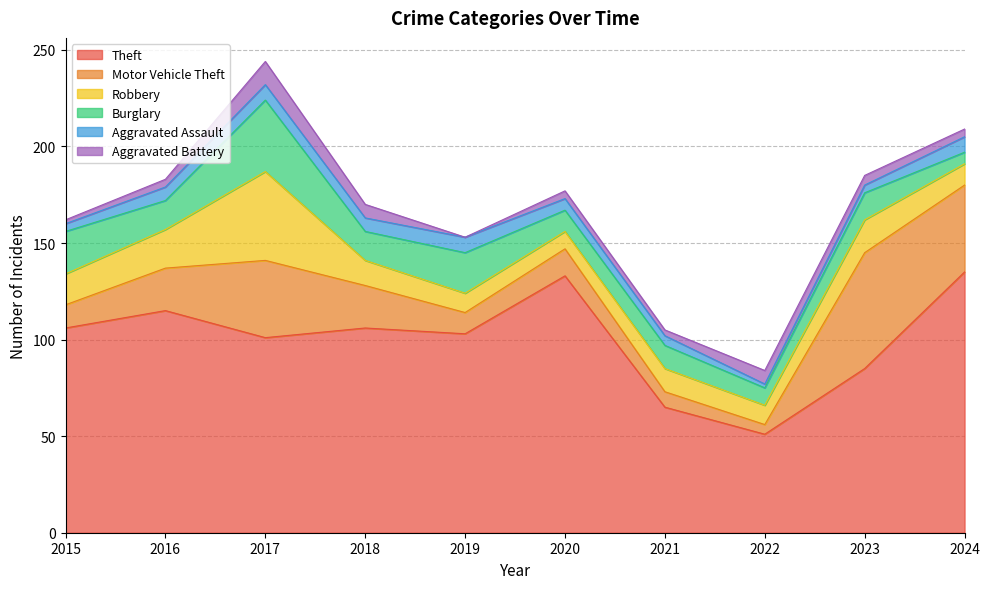

Which series has the largest total across all categories?

Theft